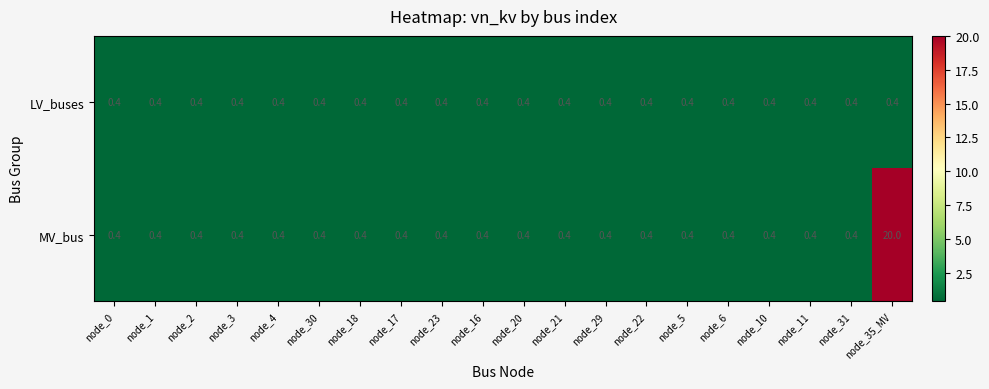

Rank the series by their maximum value, from lowest to highest.

LV_buses, MV_bus